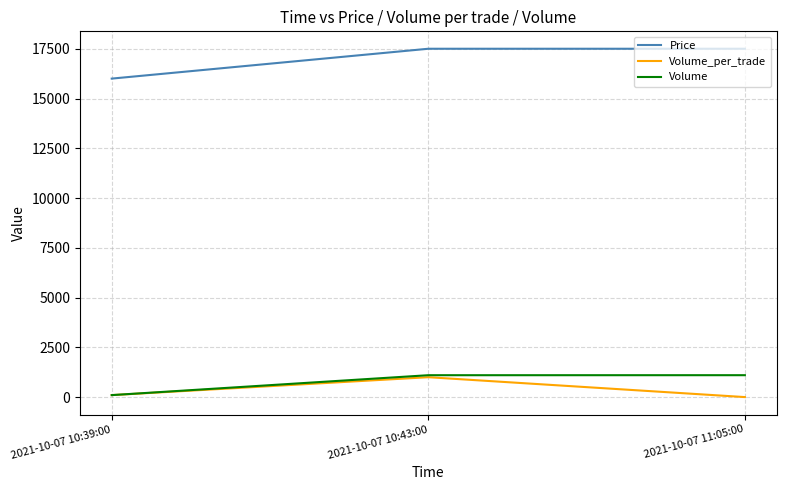

Which series has the largest total across all categories?

Price